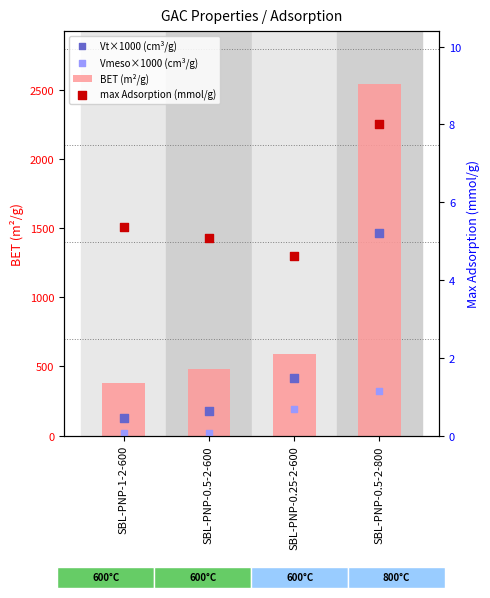

Which series contains the lowest Y value?

max Adsorption (mmol/g)